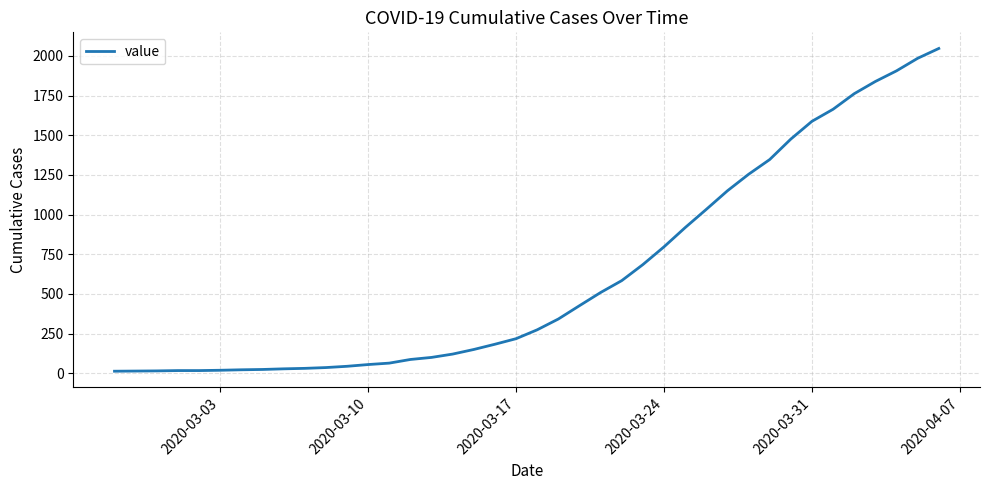

Is this an area chart (filled region under the line)?

No